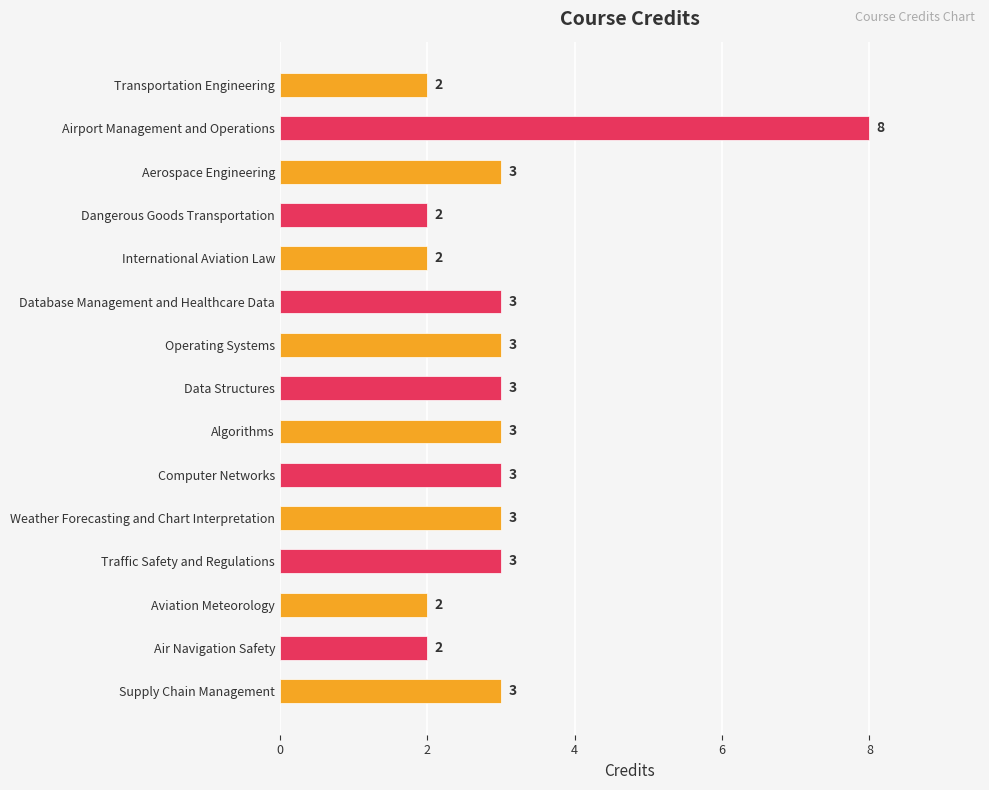

How many values are between 2 and 3?

14